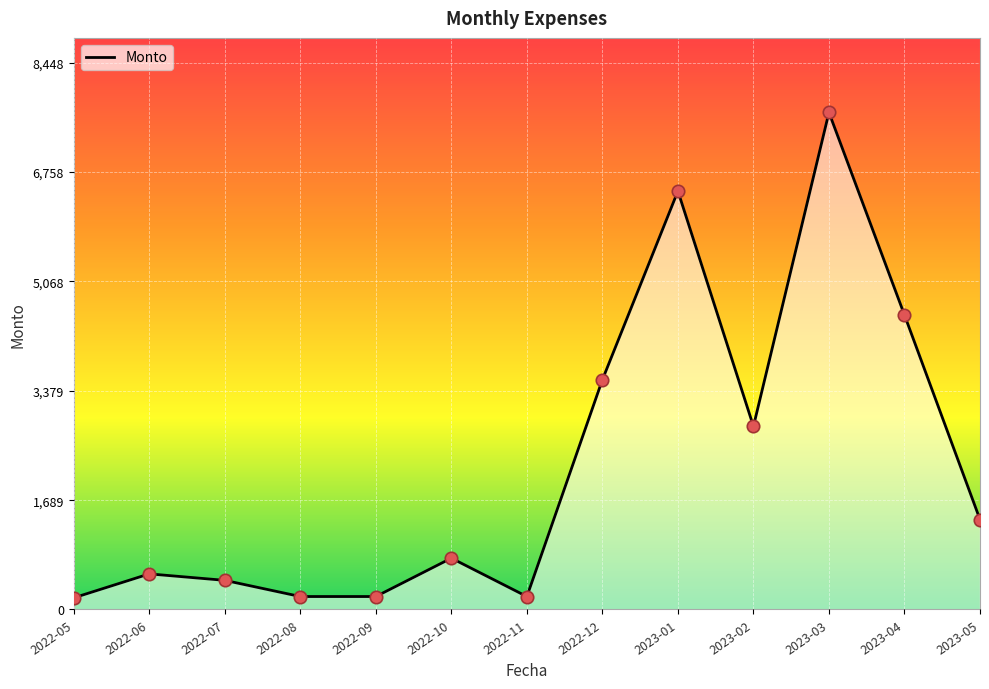

What is the change in value from 2022-09 to 2023-03?

+7480